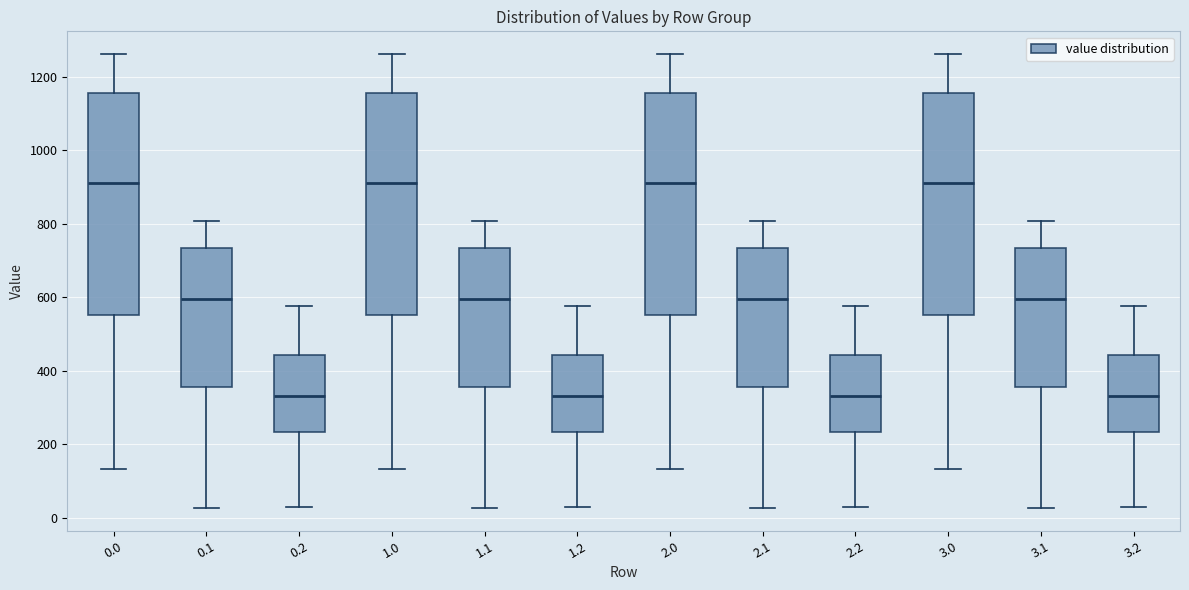

Reading left to right, read every box against the y-axis: the position of its median line, the range the box covers, and the ends of its whiskers. The values are not printed on the chart, so give them approximately, as read against the axis.

0.0: median 920, box 560 to 1160, whiskers 140 to 1260
0.1: median 600, box 360 to 740, whiskers 20 to 800
0.2: median 340, box 240 to 440, whiskers 20 to 580
1.0: median 920, box 560 to 1160, whiskers 140 to 1260
1.1: median 600, box 360 to 740, whiskers 20 to 800
1.2: median 340, box 240 to 440, whiskers 20 to 580
2.0: median 920, box 560 to 1160, whiskers 140 to 1260
2.1: median 600, box 360 to 740, whiskers 20 to 800
2.2: median 340, box 240 to 440, whiskers 20 to 580
3.0: median 920, box 560 to 1160, whiskers 140 to 1260
3.1: median 600, box 360 to 740, whiskers 20 to 800
3.2: median 340, box 240 to 440, whiskers 20 to 580